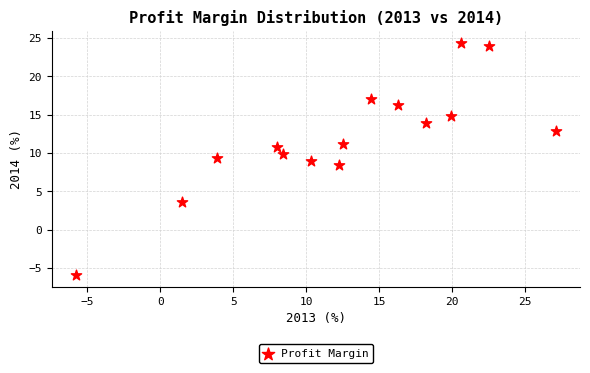

What is the range of X values (max minus min)?

32.9